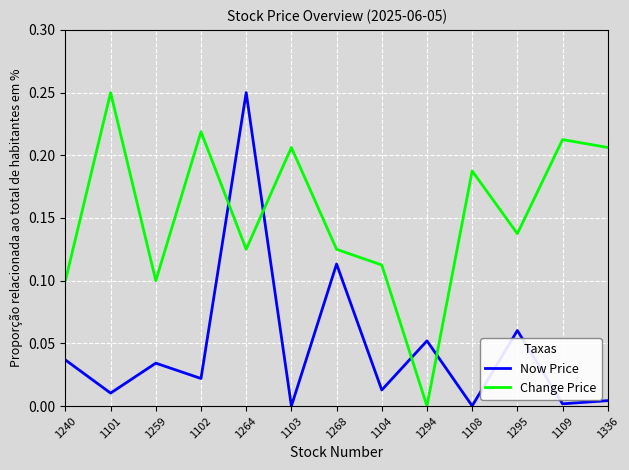

How many interior local valleys does the Change Price series have?

4